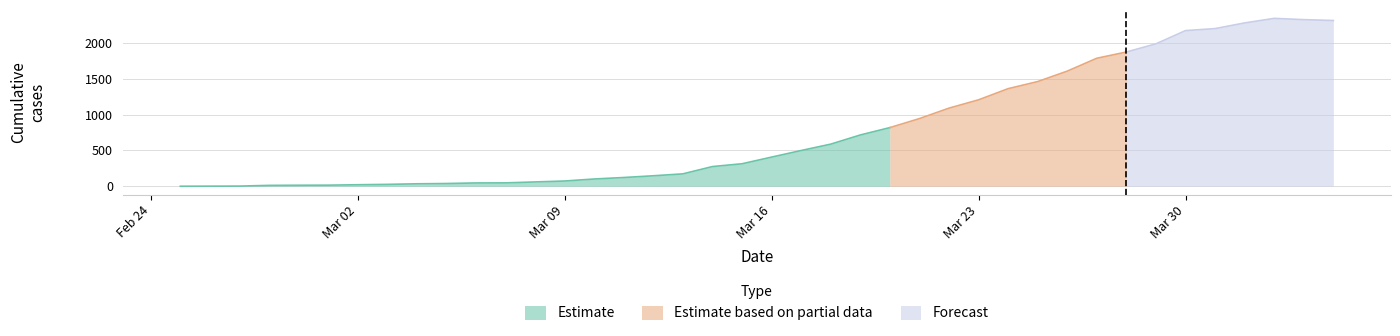

Does the chart display data point markers on the line(s)?

No